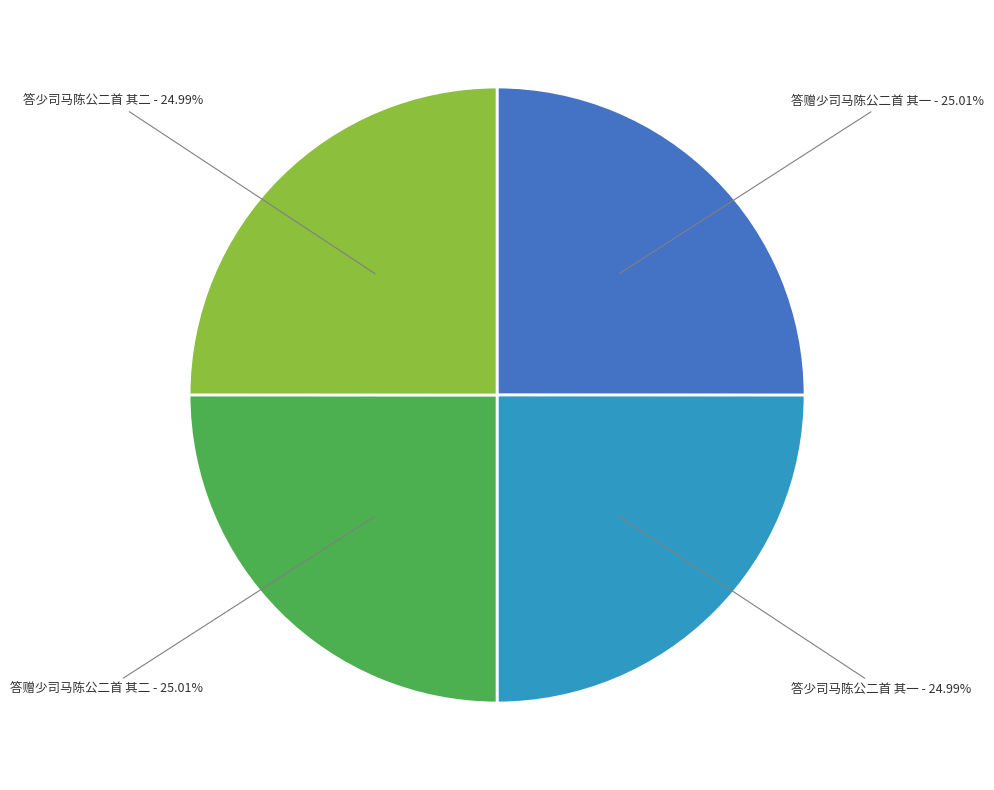

Count the number of slices in the pie.

4